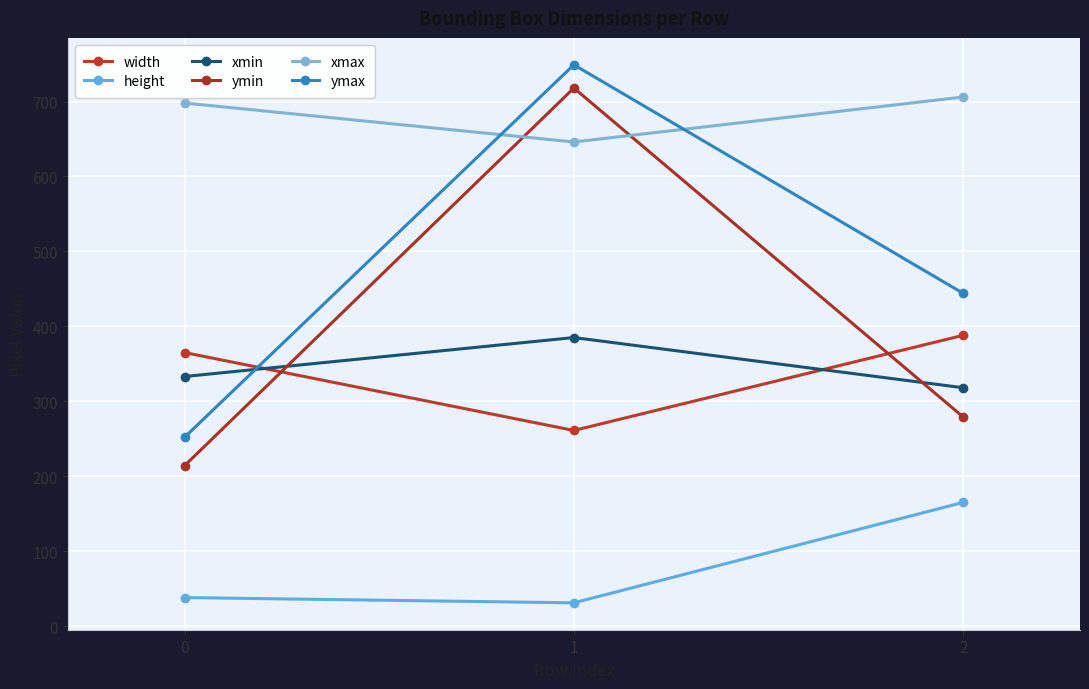

Which category has the highest value in the ymax series?

1